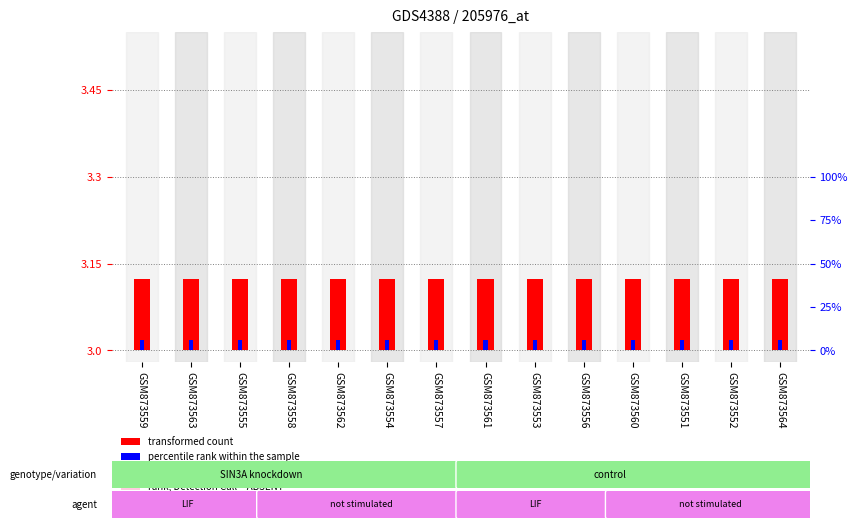

The value of value, Detection Call = ABSENT at GSM873555 is 0.0. True or false?

False